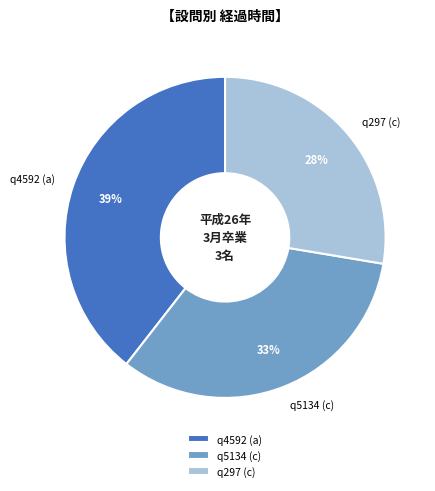

What is the ratio of the value at q5134 (c) to the value at q297 (c)?

1.2